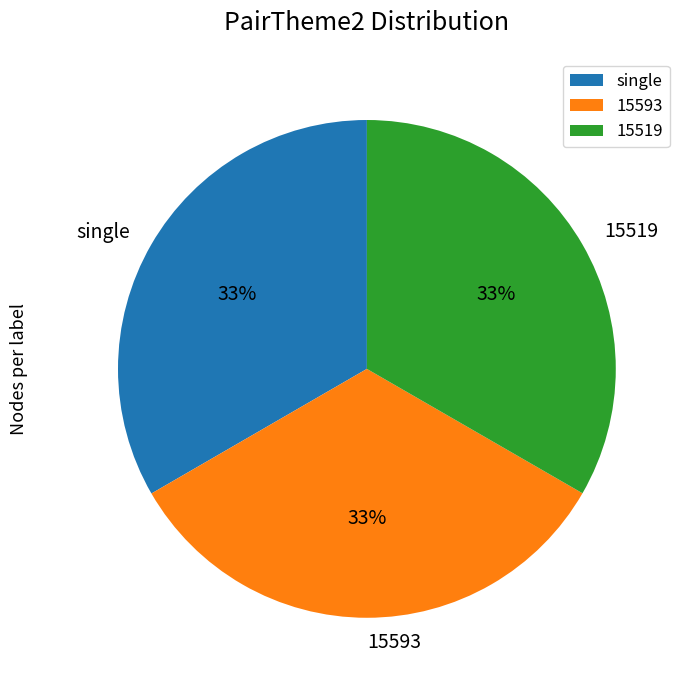

To the nearest percent, what is the average slice percentage?

33%